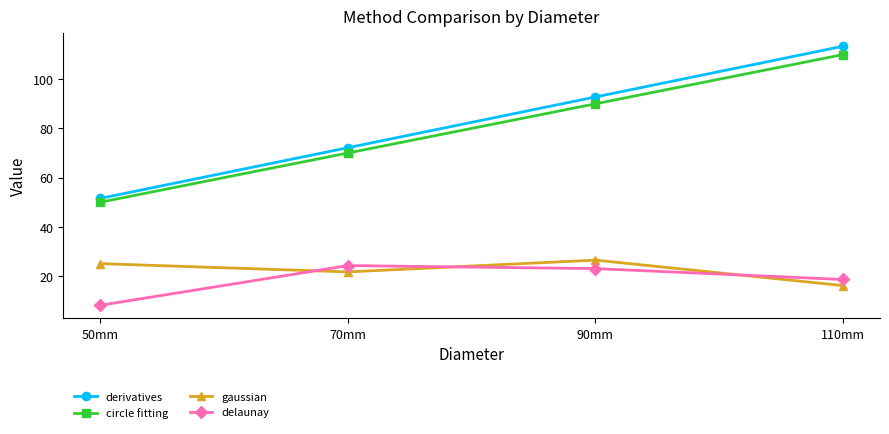

At 50mm, list the series in order from largest to smallest.

derivatives, circle fitting, gaussian, delaunay